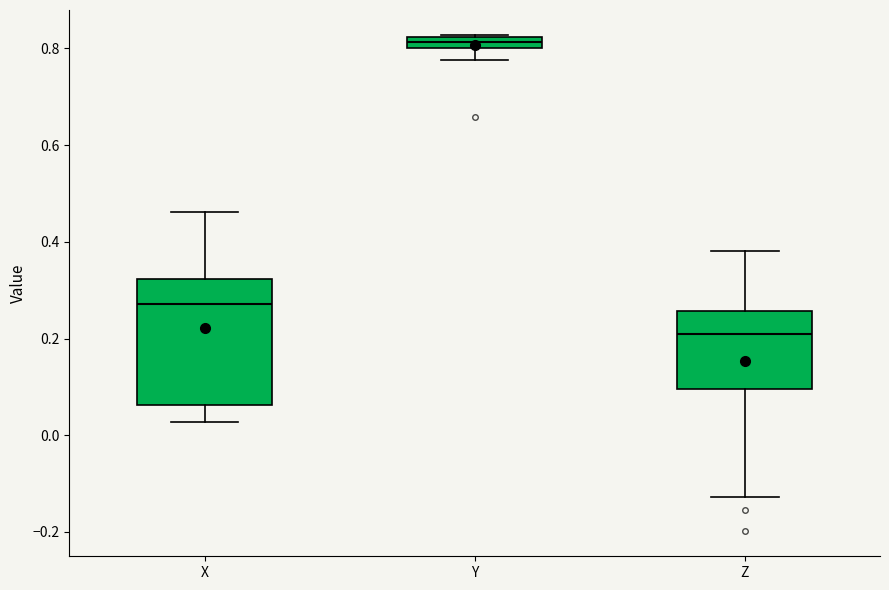

Where is the lower edge of the box for Y on the y-axis? The values are not printed on the chart, so give them approximately, as read against the axis.

0.80